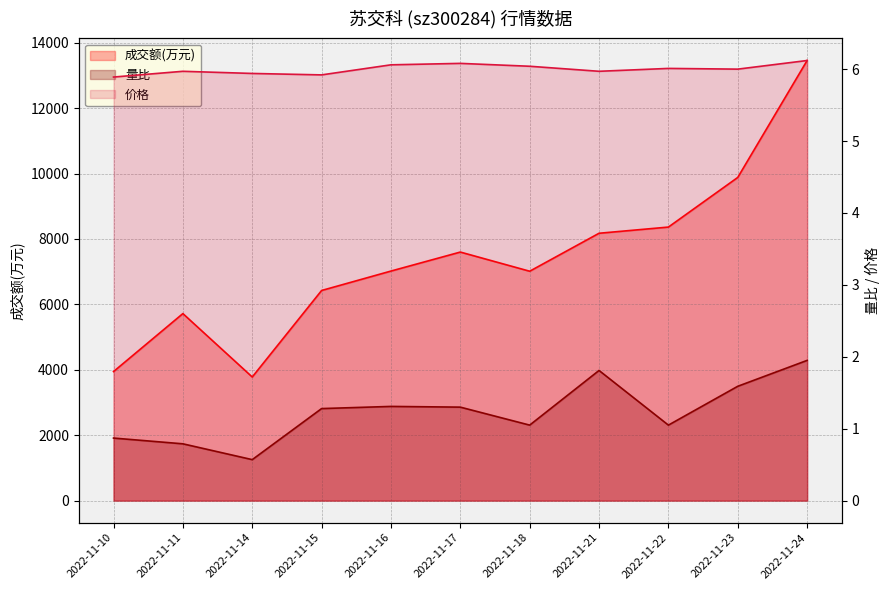

True or false: 价格 and 量比 intersect in this chart.

False